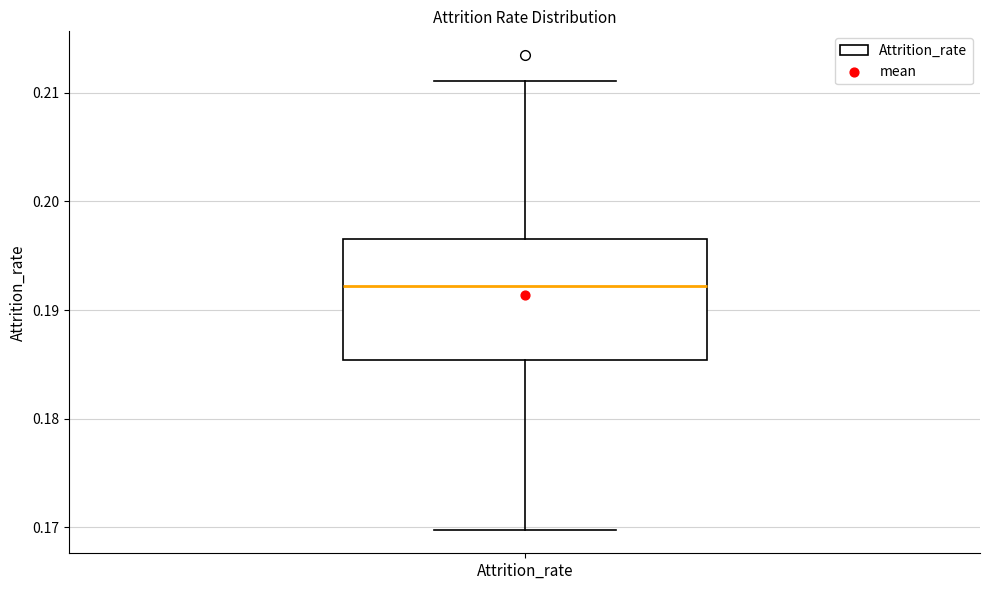

Read this box plot against the y-axis: the position of the median line, the range covered by the box, and the ends of both whiskers. The values are not printed on the chart, so give them approximately, as read against the axis.

median 0.192, box 0.185 to 0.197, whiskers 0.170 to 0.211